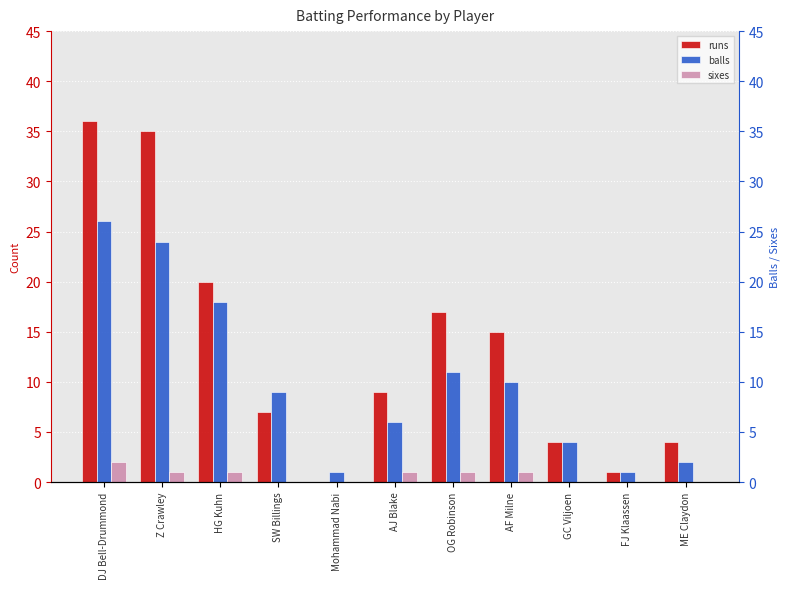

At which label does sixes first exceed 1?

DJ Bell-Drummond